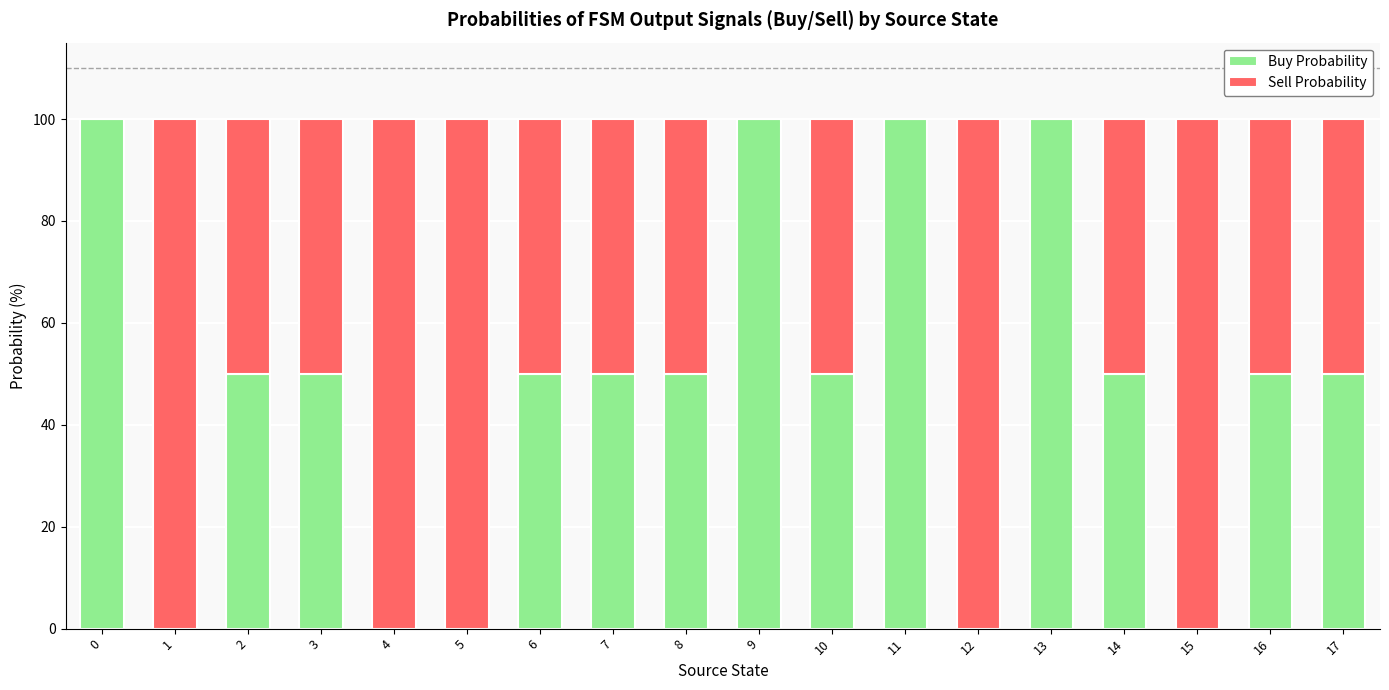

What is the total value across all series at 8?

100